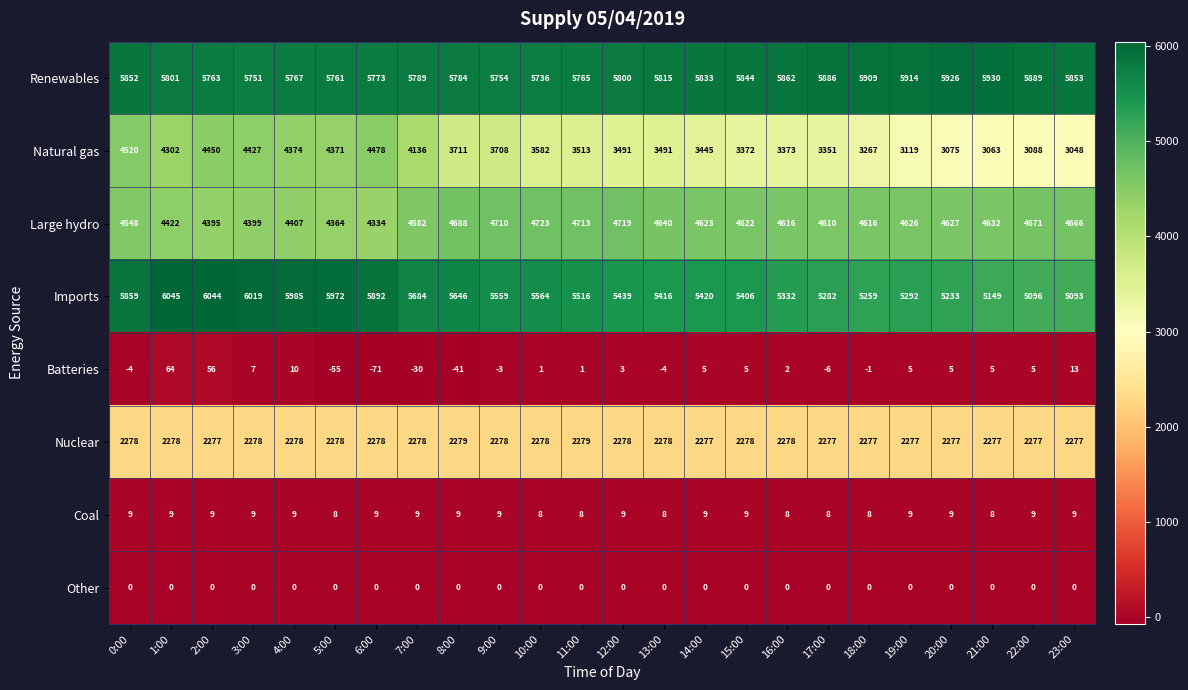

Read the Large hydro value at 14:00.

4623